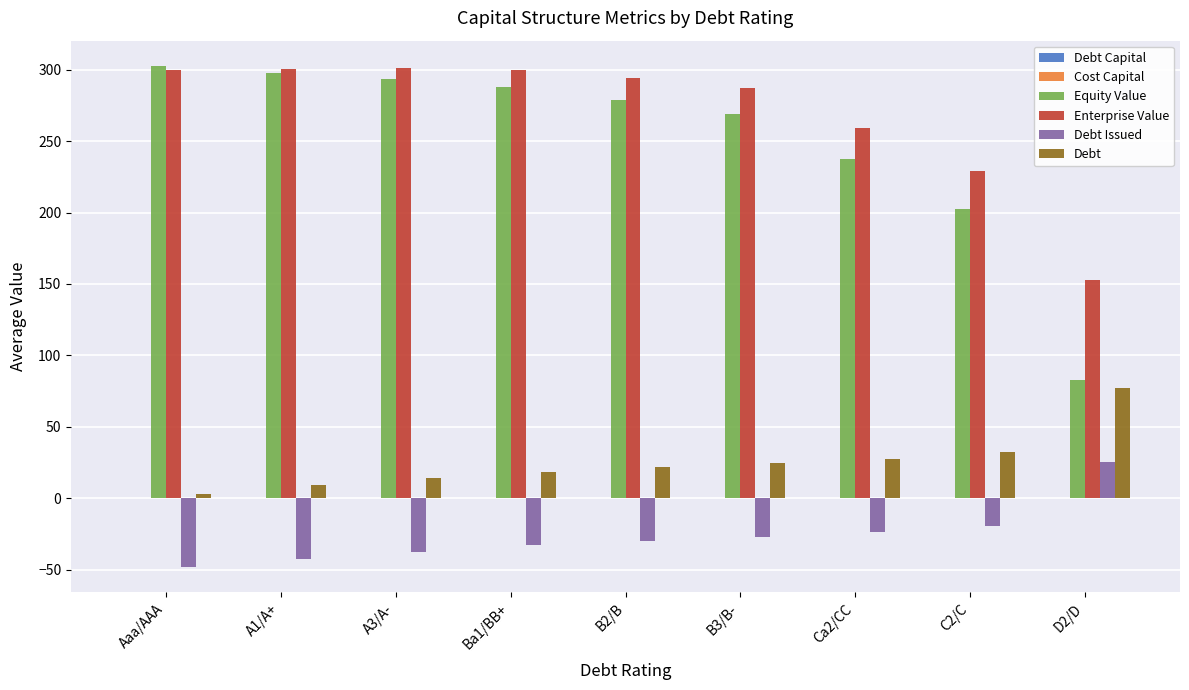

How many data points does each series have?

9